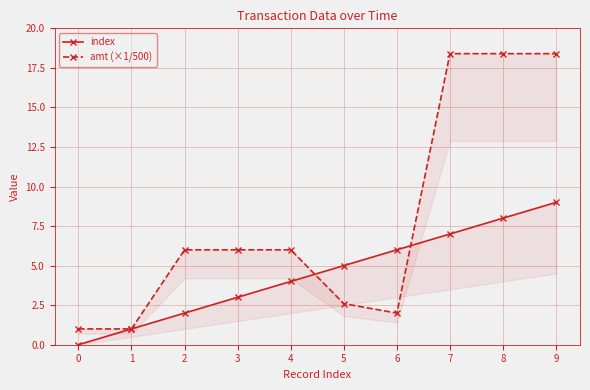

Does the chart display data point markers on the line(s)?

Yes